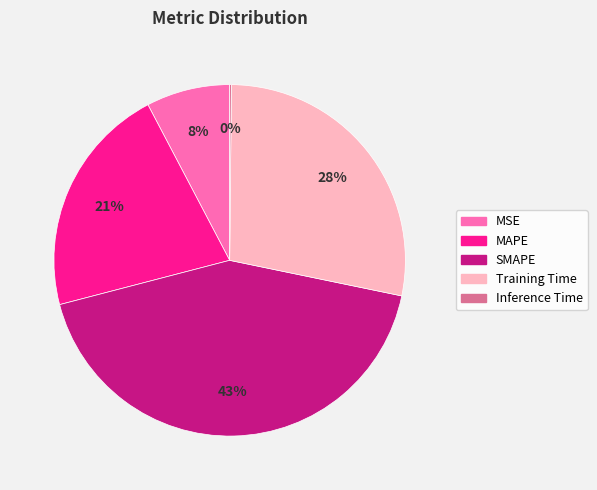

To the nearest percent, what is the average slice percentage?

20%